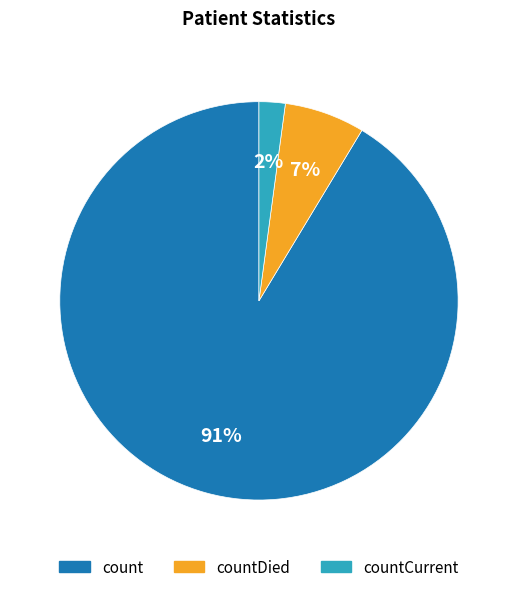

Does any single category account for the majority?

Yes